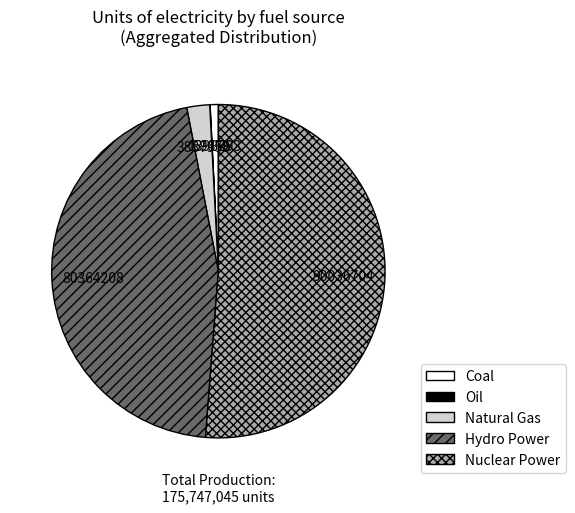

Do Coal and Hydro Power together represent more than half of the pie?

No